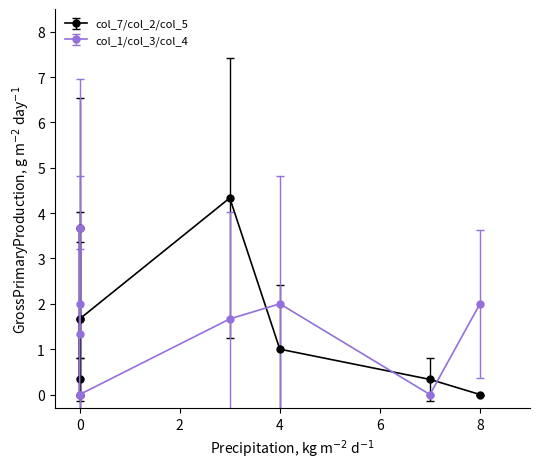

What is the average value of the col_7 series?

2